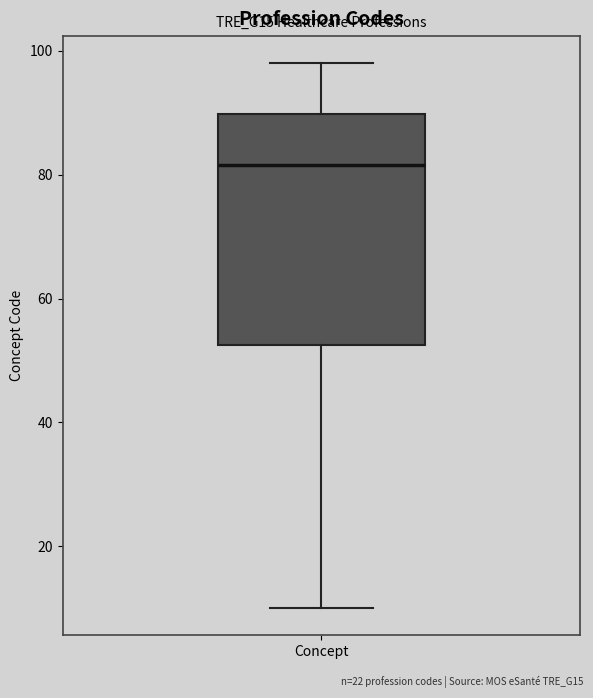

Read this box plot against the y-axis: the position of the median line, the range covered by the box, and the ends of both whiskers. The values are not printed on the chart, so give them approximately, as read against the axis.

median 82, box 52 to 90, whiskers 10 to 98